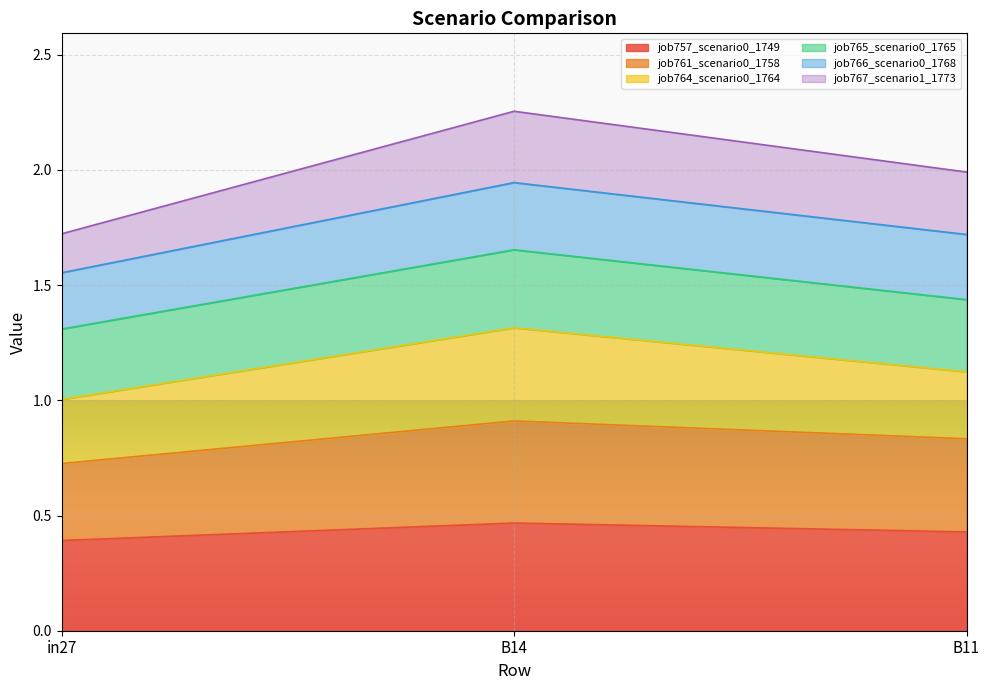

What is the total value across all series at in27?

1.7